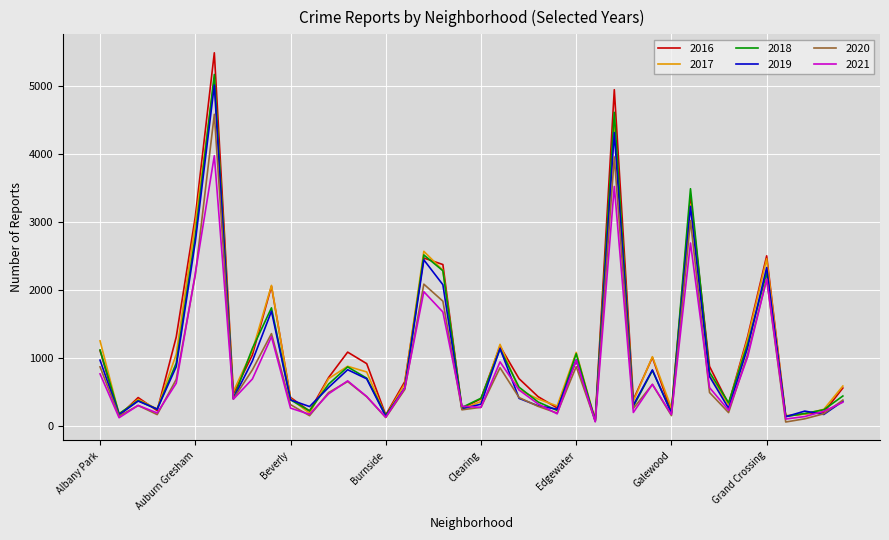

At how many categories does at least one series exceed 2884?

4